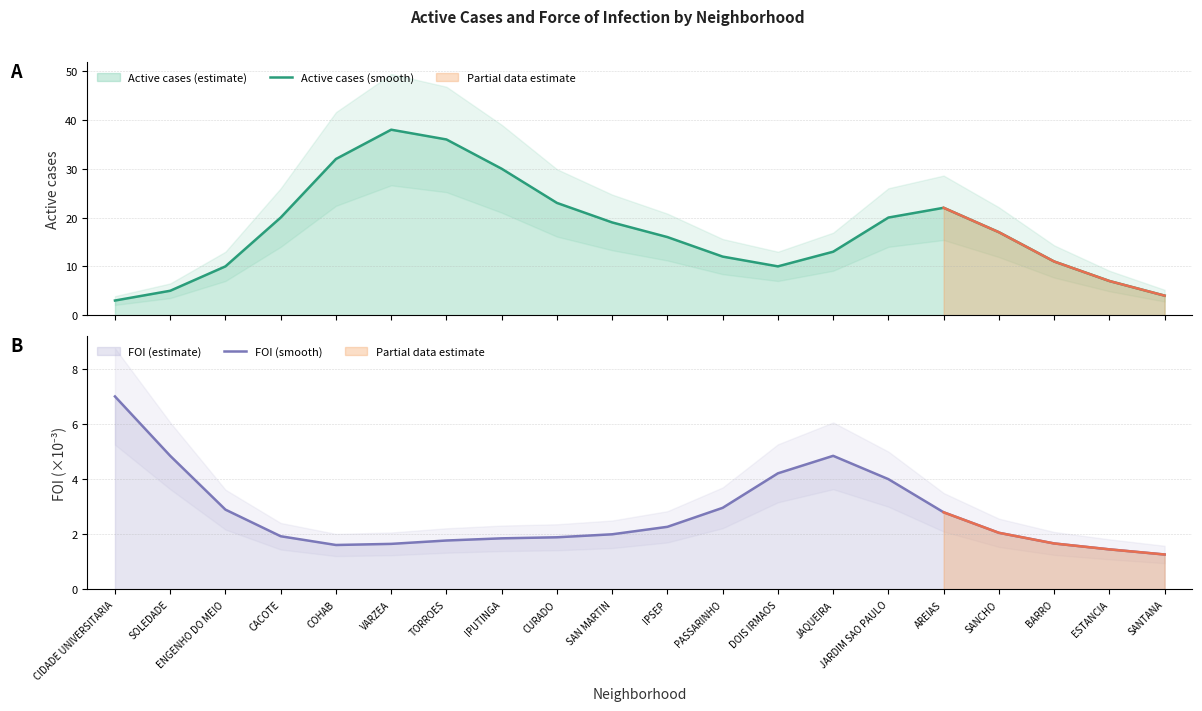

The value of FOI (smooth) at IPUTINGA is 1.9. True or false?

True